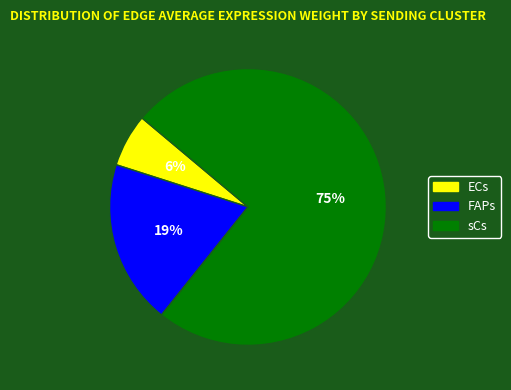

Which has a higher value, sCs or FAPs?

sCs